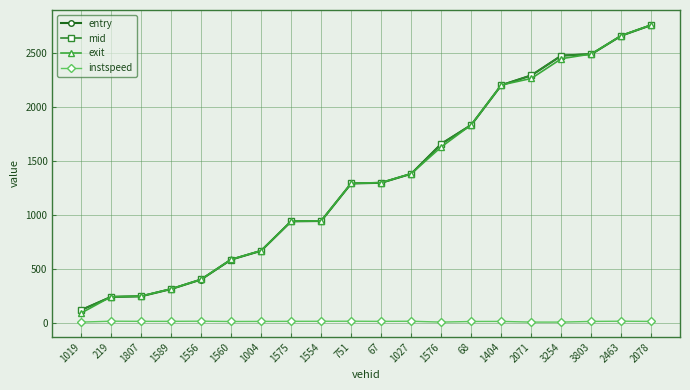

After their last crossing, which series has the higher values: exit or mid?

exit